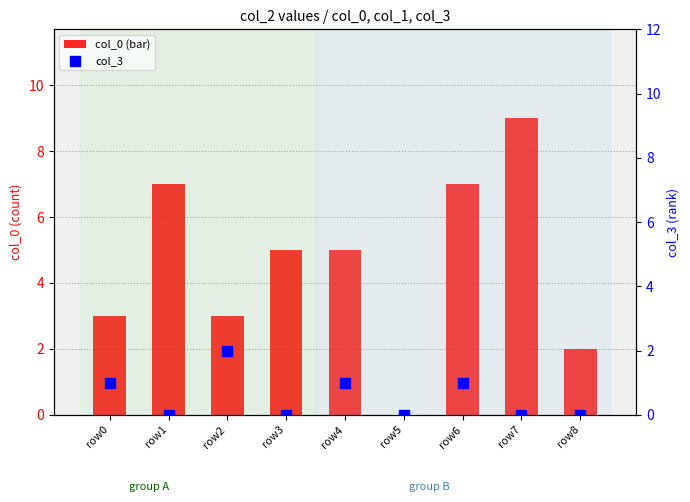

What is the change in value from row2 to row6?

-1